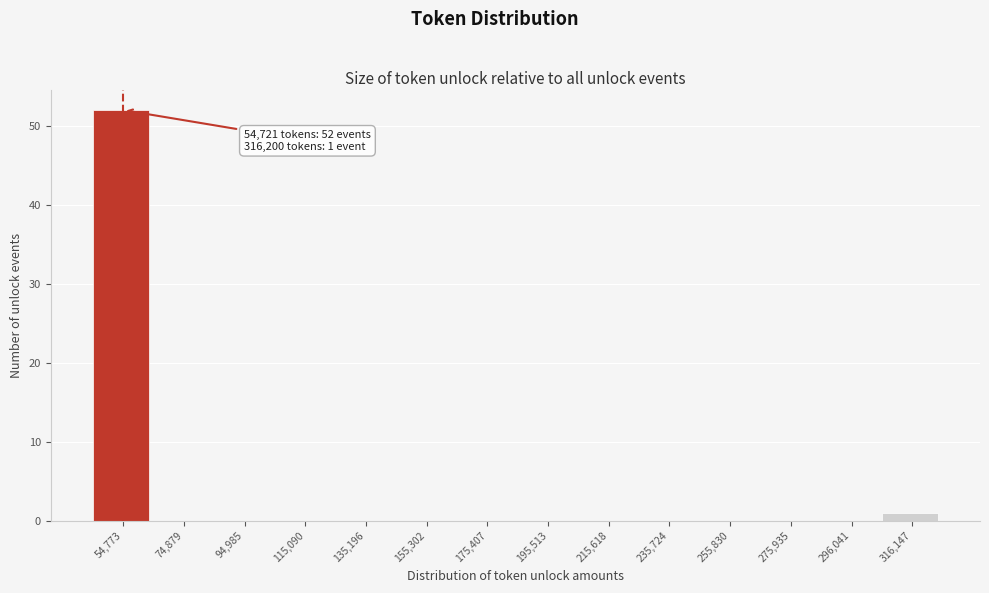

Which range on the x-axis has the tallest bar?

45000 to 65000